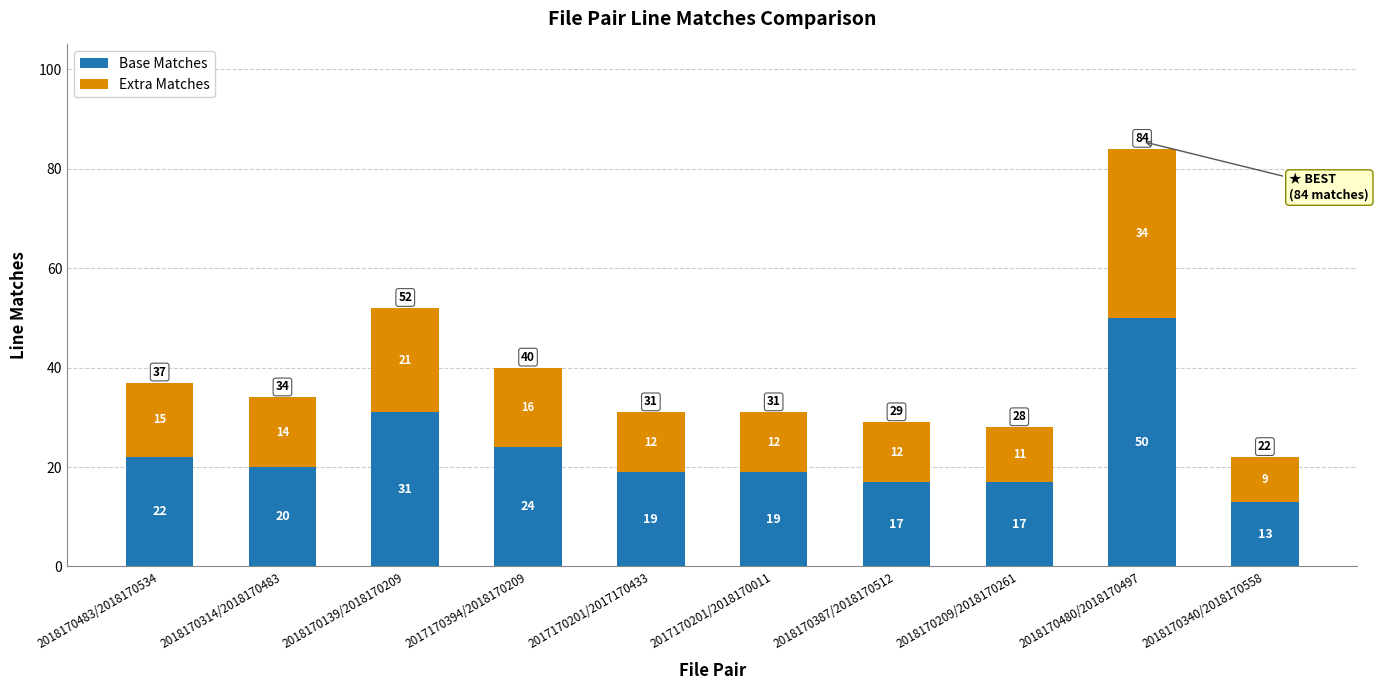

What is the difference between the Base Matches values at 2018170209/2018170261 and 2018170139/2018170209?

14